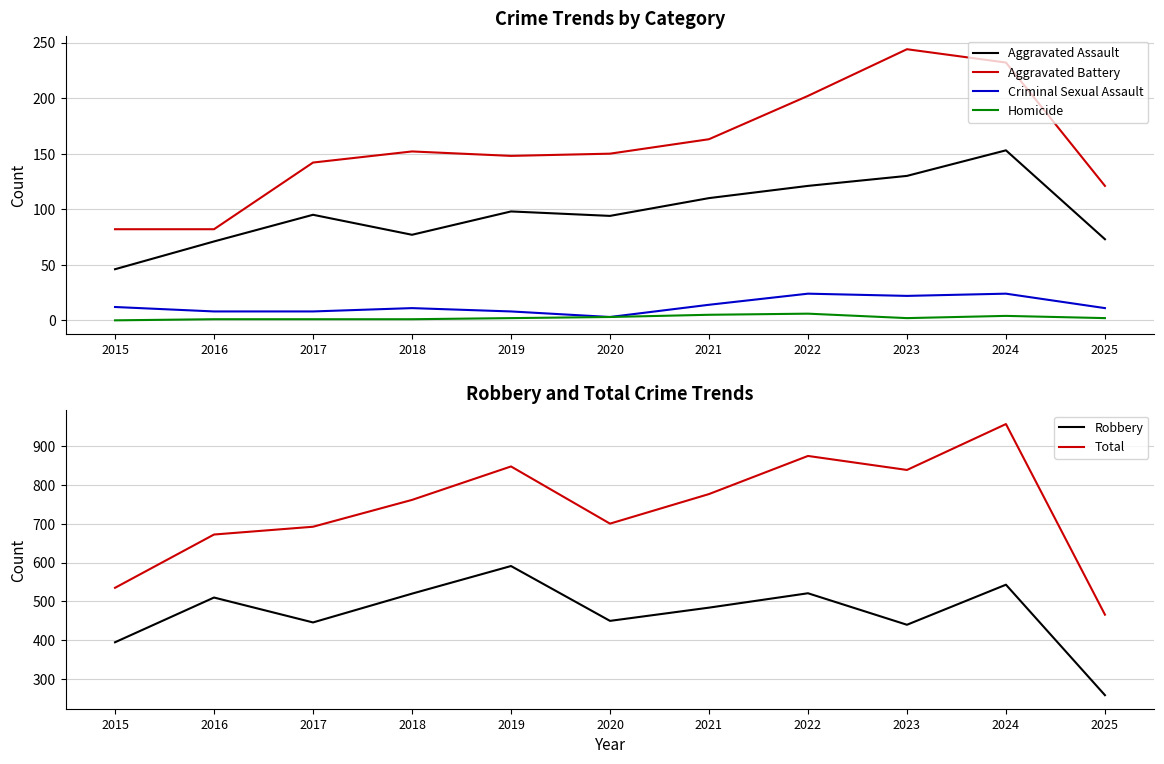

What value does the Aggravated Assault series have at 2017?

95